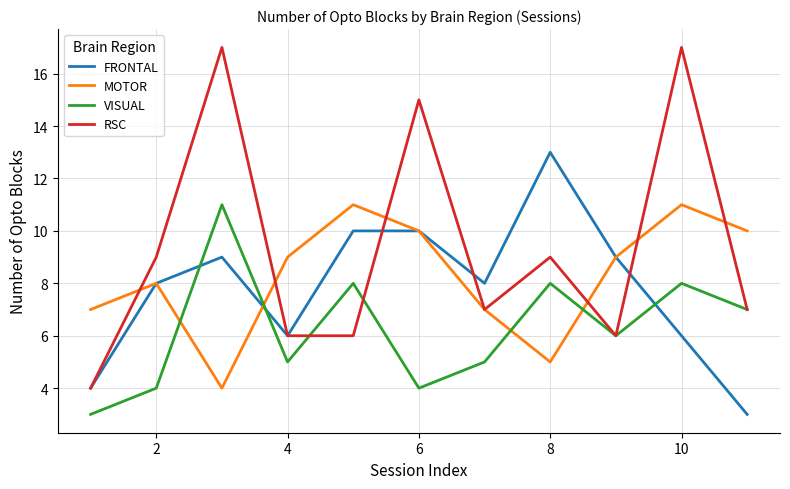

What is the sum of all RSC values?

103